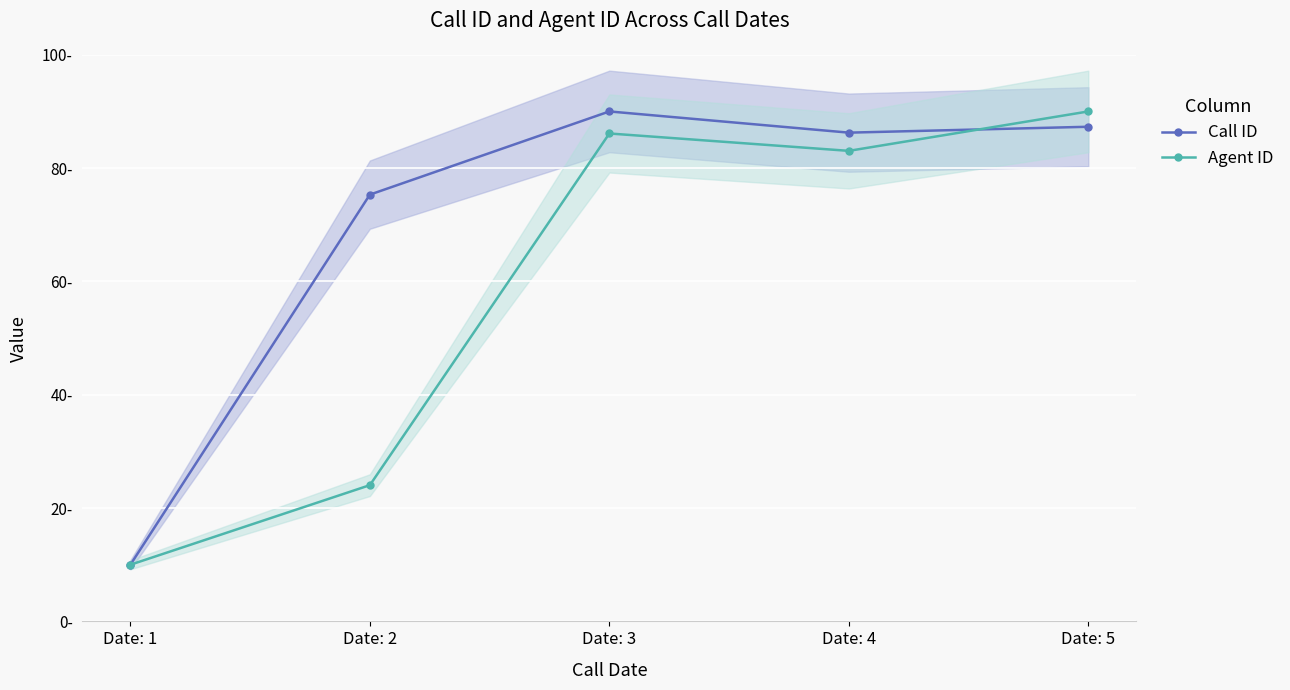

Rank the series at Date: 4 from lowest to highest value.

Agent ID, Call ID